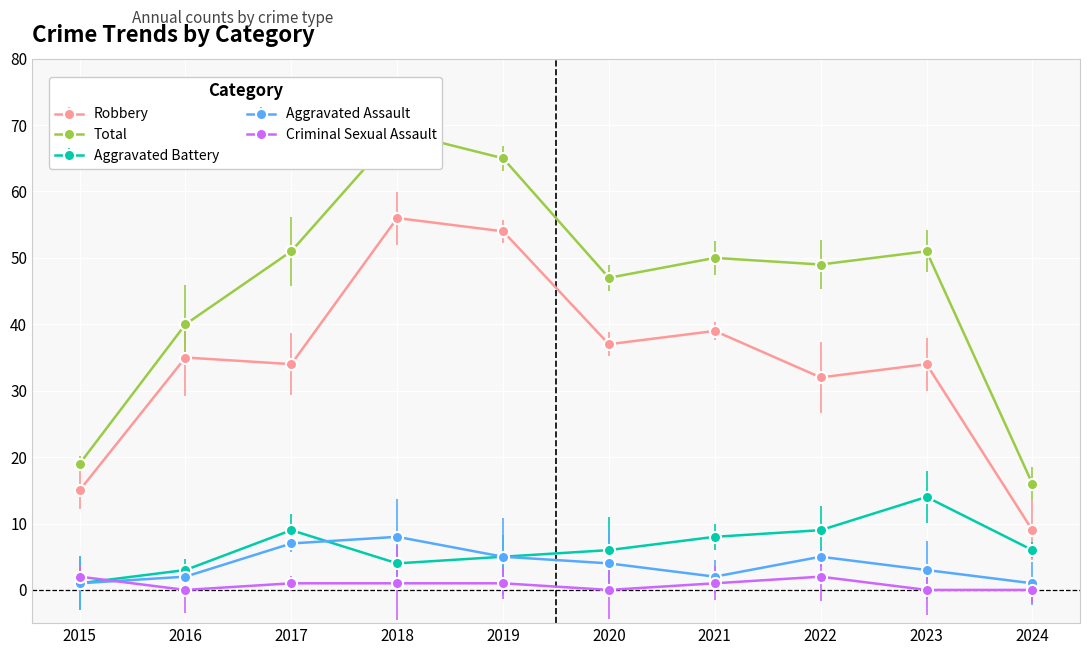

Reading right to left, what are all the values shown in this chart?

Robbery: 9	34	32	39	37	54	56	34	35	15
Total: 16	51	49	50	47	65	69	51	40	19
Aggravated Battery: 6	14	9	8	6	5	4	9	3	1
Aggravated Assault: 1	3	5	2	4	5	8	7	2	1
Criminal Sexual Assault: 0	0	2	1	0	1	1	1	0	2